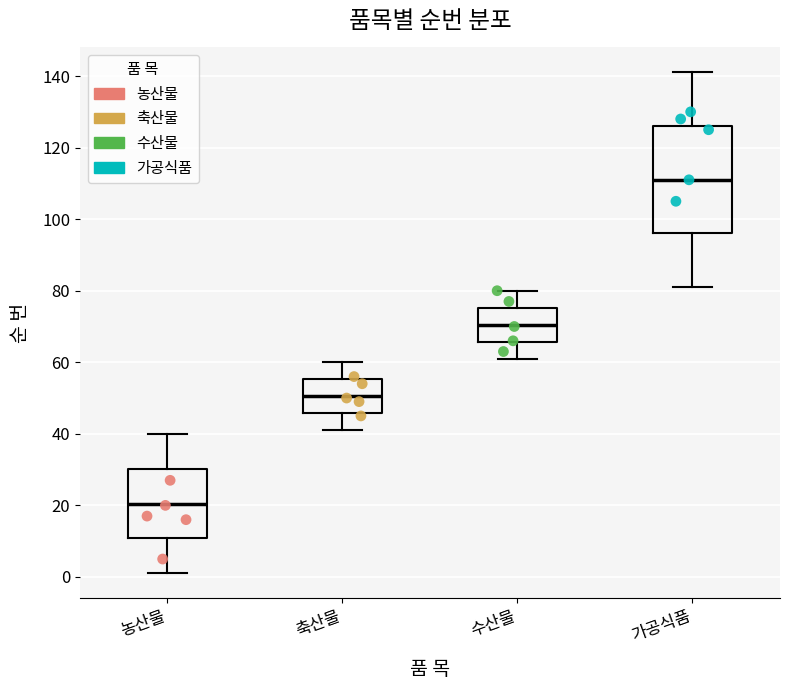

Reading left to right, read every box against the y-axis: the position of its median line, the range the box covers, and the ends of its whiskers. The values are not printed on the chart, so give them approximately, as read against the axis.

농산물: median 20, box 10 to 30, whiskers 2 to 40
축산물: median 50, box 46 to 56, whiskers 42 to 60
수산물: median 70, box 66 to 76, whiskers 62 to 80
가공식품: median 112, box 96 to 126, whiskers 82 to 142